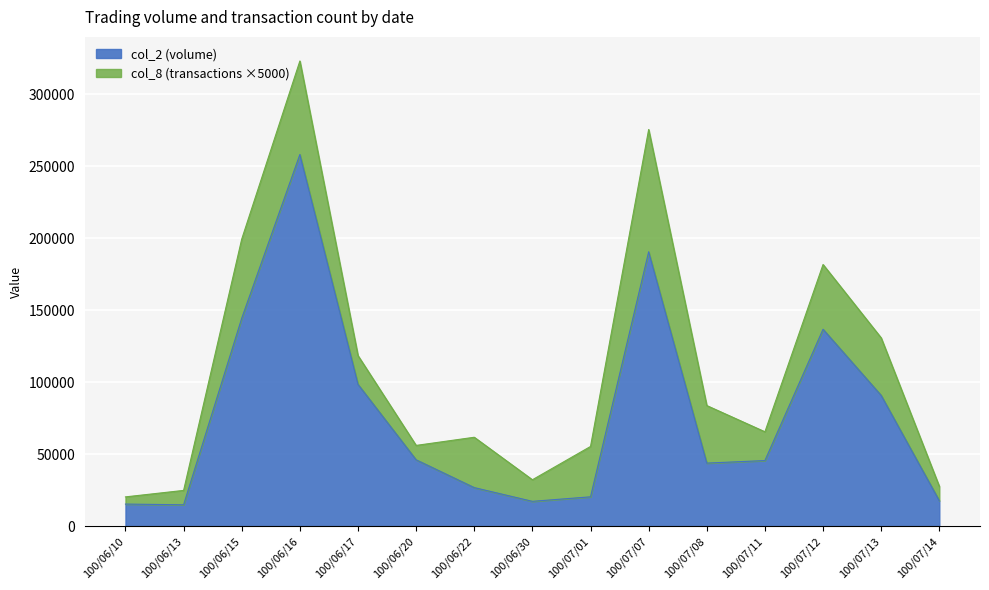

The chart shows a value of 190640 at 100/07/07. True or false?

True